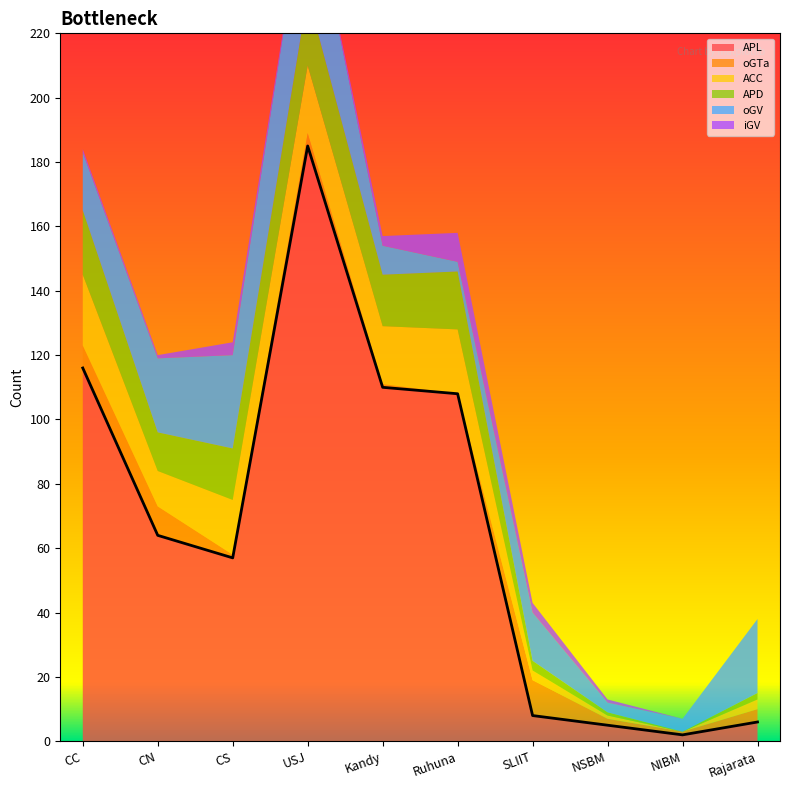

Reading right to left, what are all the values shown in this chart?

APL: 6	2	5	8	108	110	185	57	64	116
oGTa: 4	1	2	11	0	1	4	1	9	7
ACC: 3	0	1	3	20	18	21	17	11	22
APD: 2	0	1	3	18	16	22	16	12	20
oGV: 23	4	3	15	3	9	36	29	23	18
iGV: 0	0	1	3	9	3	0	4	1	1